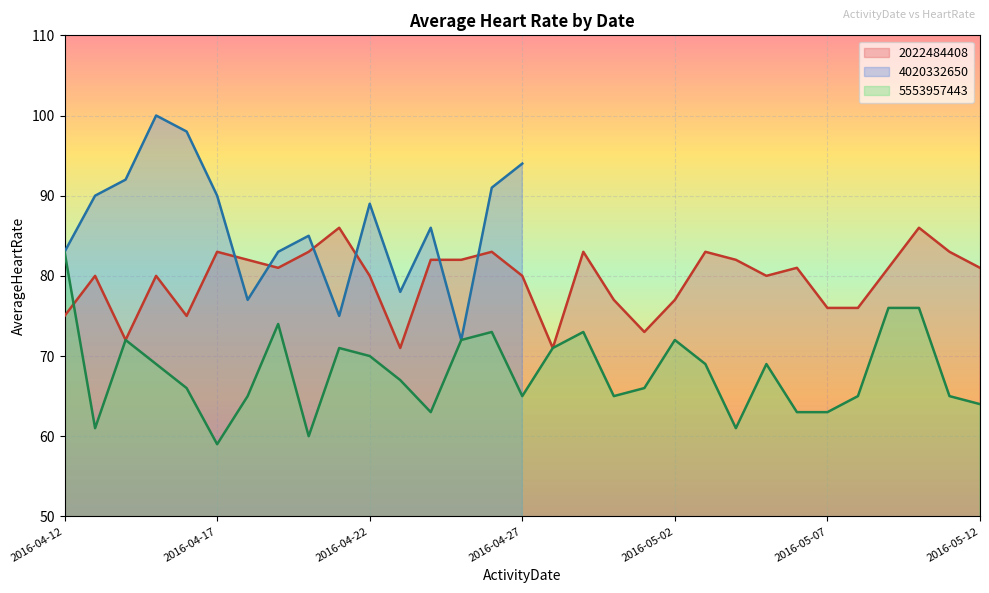

Which category has the highest value in the 5553957443 series?

2016-04-12